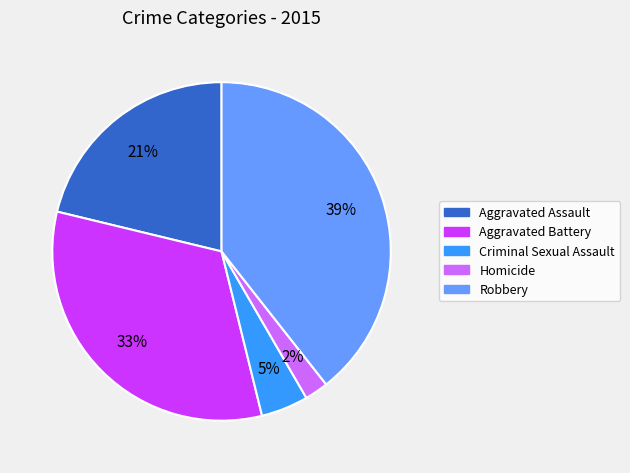

True or false: Aggravated Battery accounts for 25% of the total.

False